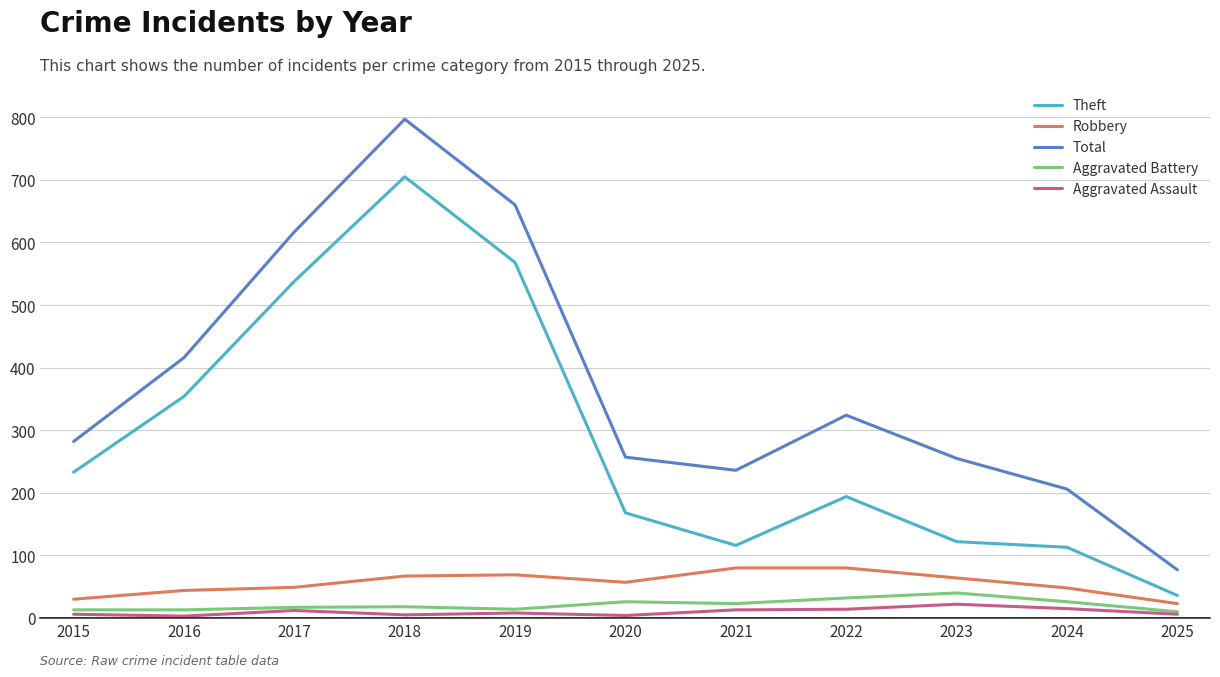

True or false: Total and Aggravated Battery intersect in this chart.

False